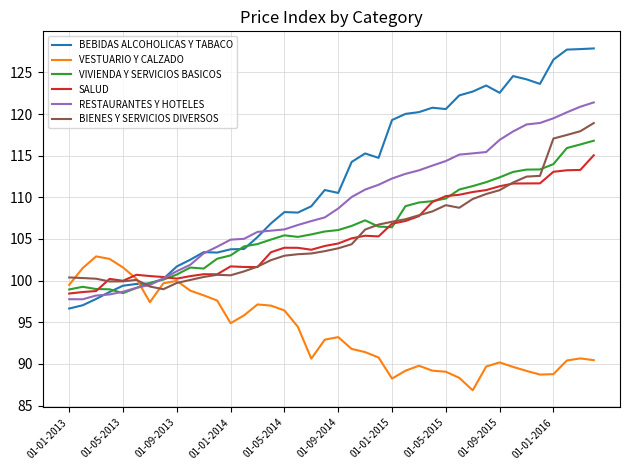

What is the maximum value for BIENES Y SERVICIOS DIVERSOS?

118.9